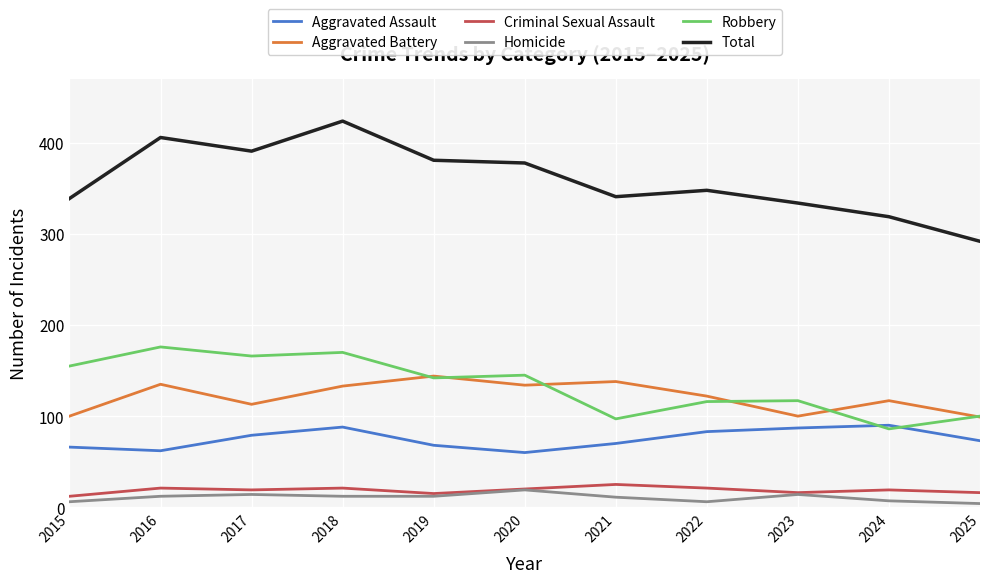

What is the difference between the Aggravated Assault values at 2018 and 2021?

18